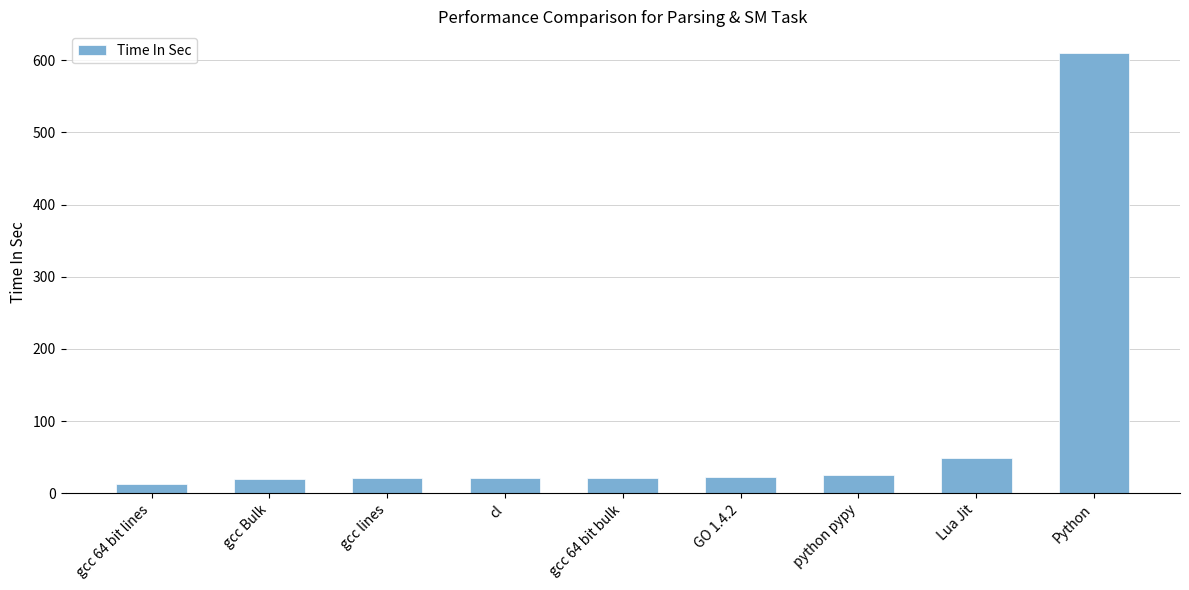

What is the change in value from gcc lines to Python?

+588.3